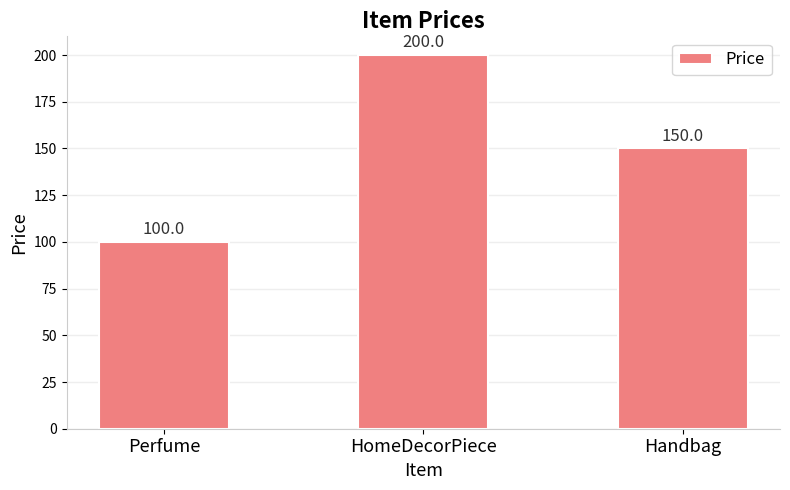

Does the chart contain any negative values?

No